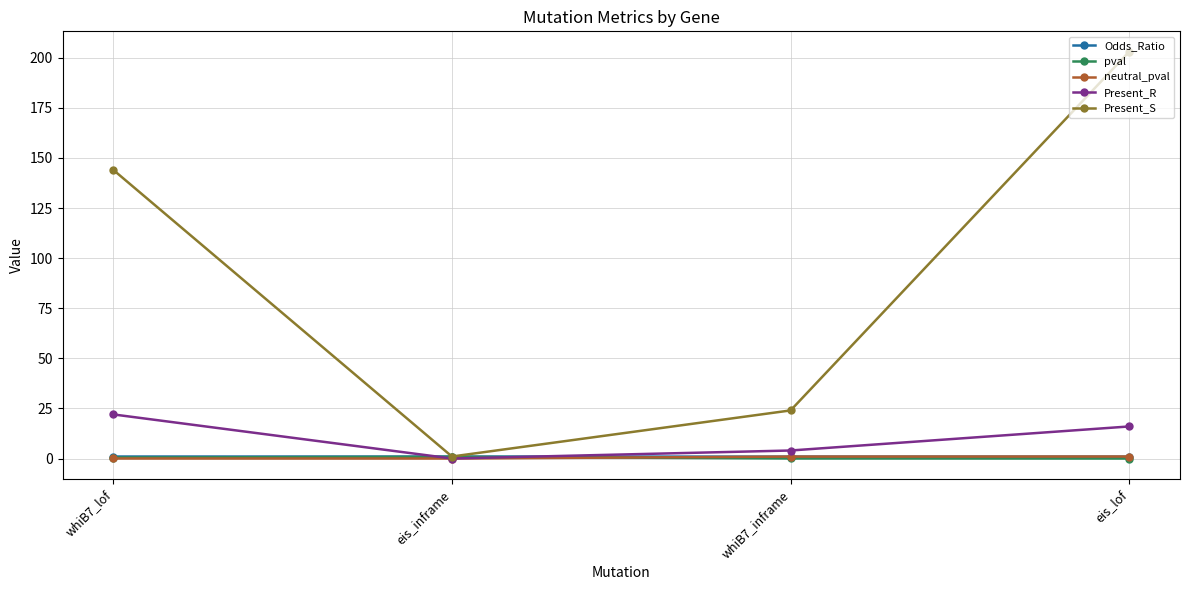

At which label does Present_R reach its peak?

whiB7_lof